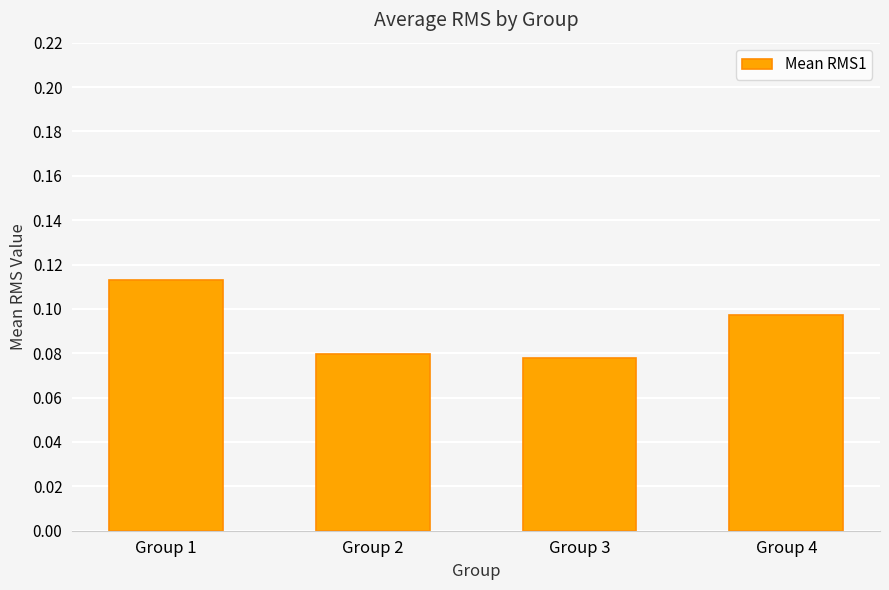

At which label is the value closest to 0?

Group 3